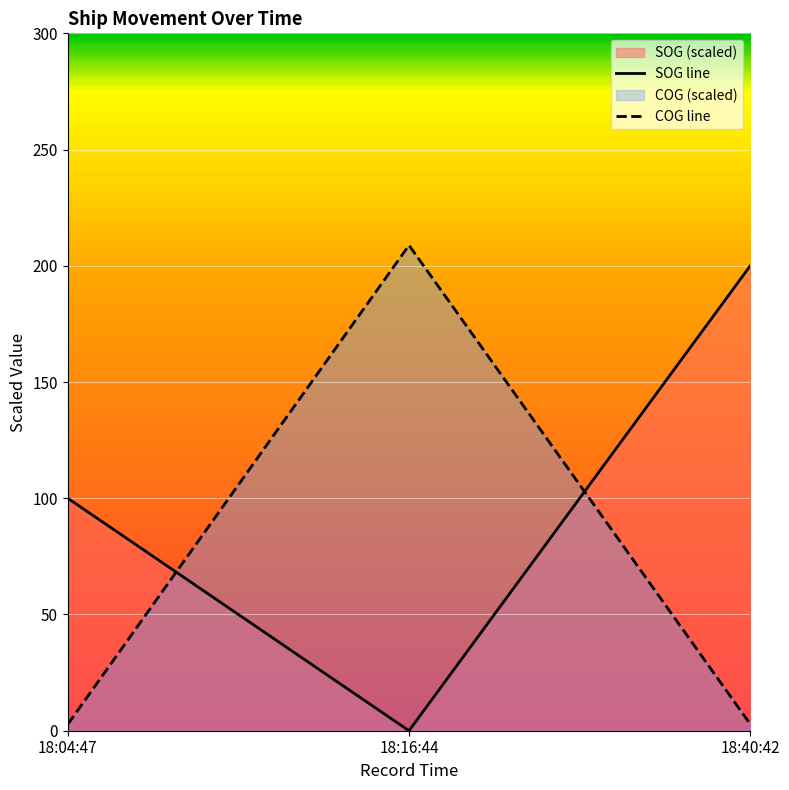

What is the label of the 3rd point from the right?

18:04:47